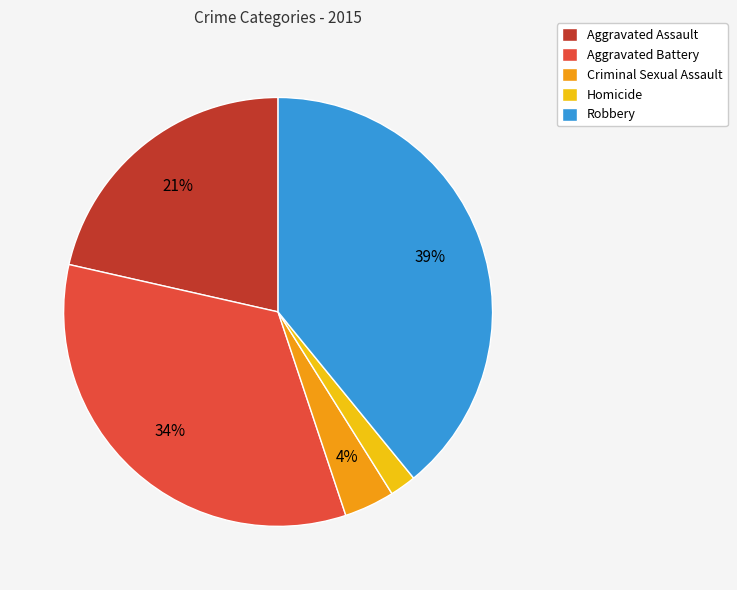

Approximately how many times larger is the value at Aggravated Assault compared to Robbery?

0.5